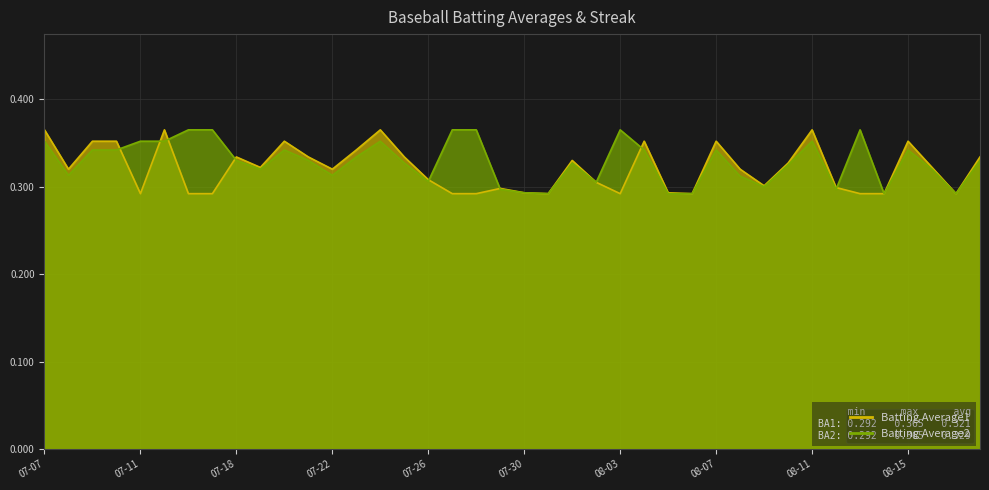

What is the difference between the maximum and minimum values in the Batting Average1 series?

0.1